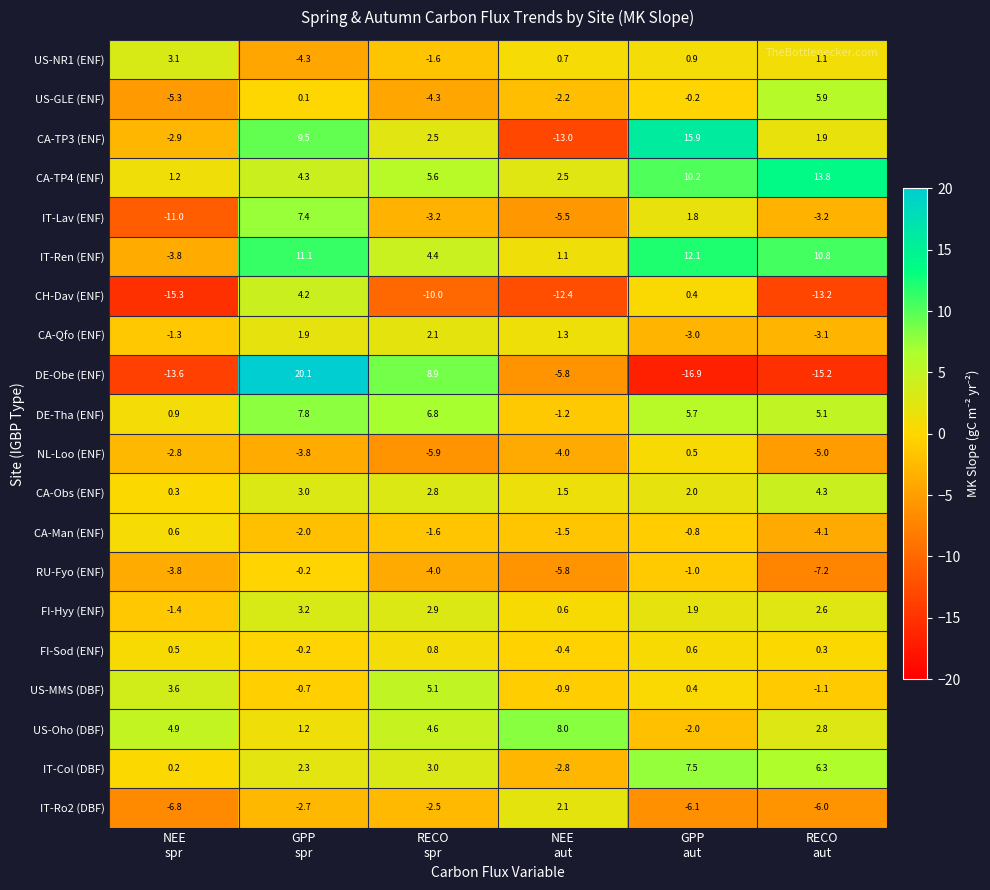

At how many categories does at least one series exceed 5?

5